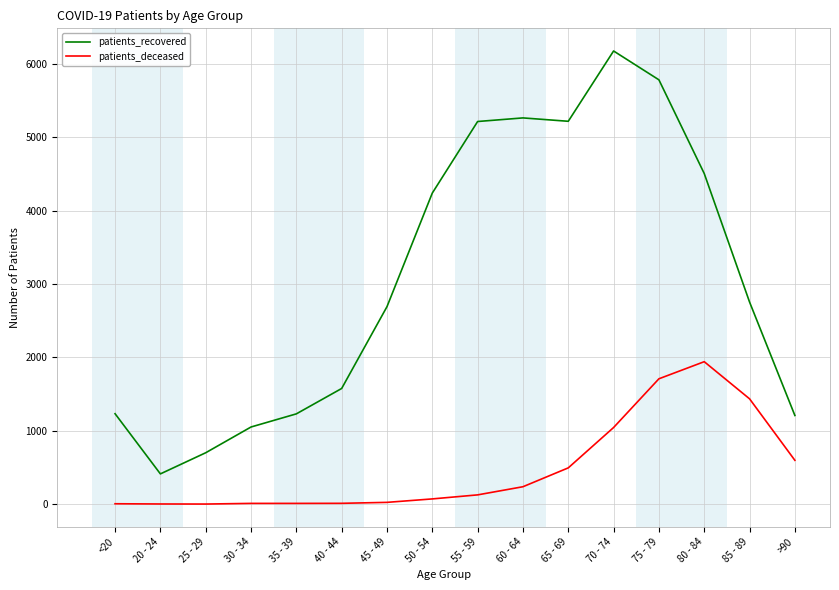

True or false: patients_deceased has more than 0 points higher than both neighbors.

True